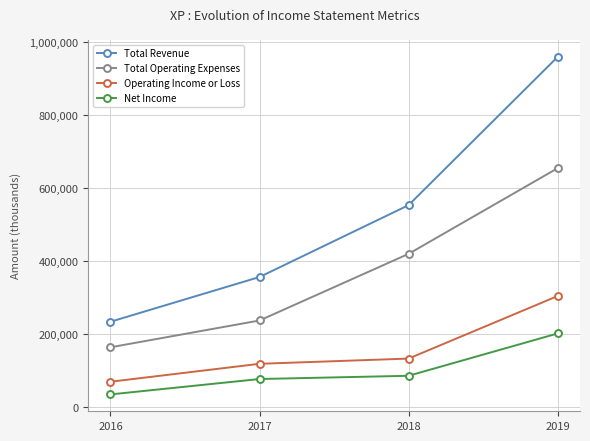

What is the value of the Total Revenue point at the 4th from the left?

959600